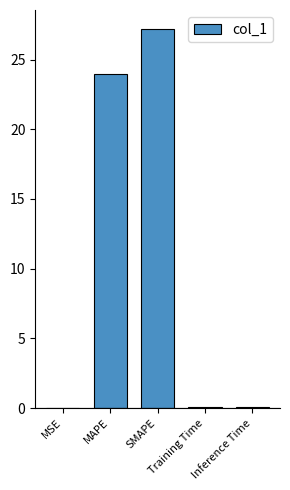

What is the greatest value displayed?

27.2